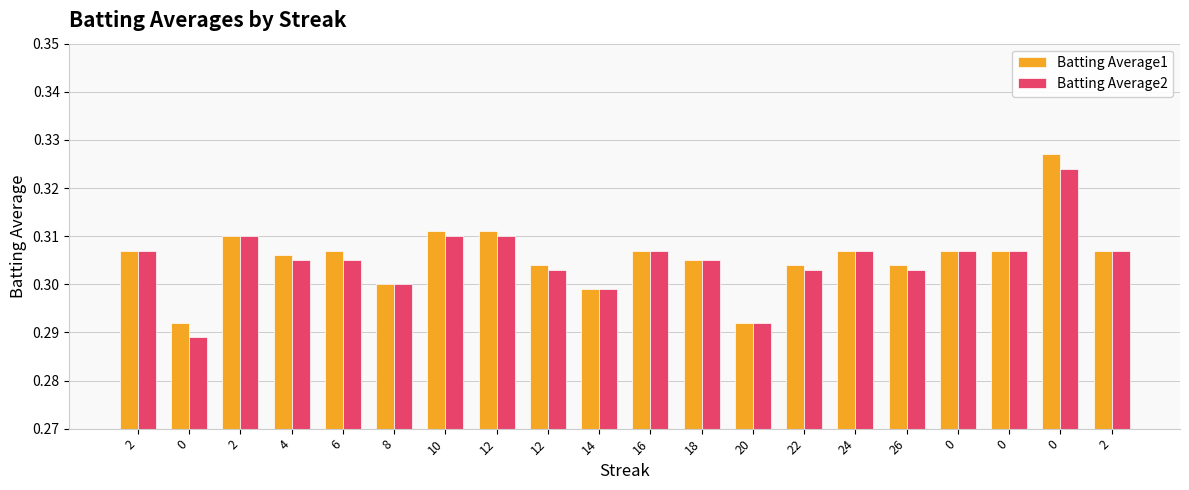

Reading left to right, what are all the values shown in this chart?

Batting Average1: 0.3	0.3	0.3	0.3	0.3	0.3	0.3	0.3	0.3	0.3	0.3	0.3	0.3	0.3	0.3	0.3	0.3	0.3	0.3	0.3
Batting Average2: 0.3	0.3	0.3	0.3	0.3	0.3	0.3	0.3	0.3	0.3	0.3	0.3	0.3	0.3	0.3	0.3	0.3	0.3	0.3	0.3